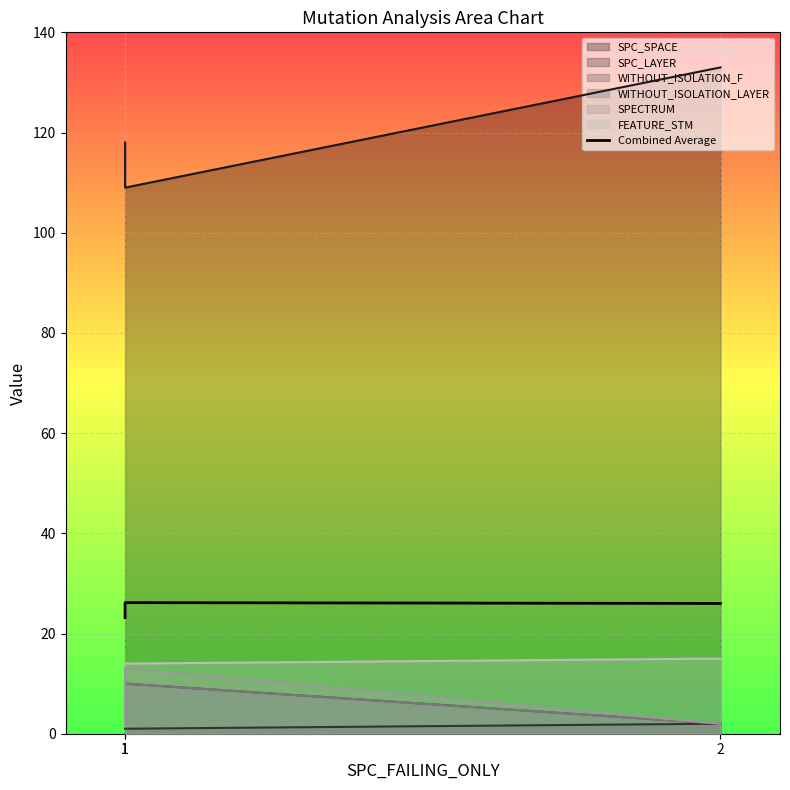

What is the ratio of the value at 1 to the value at 2?

0.9